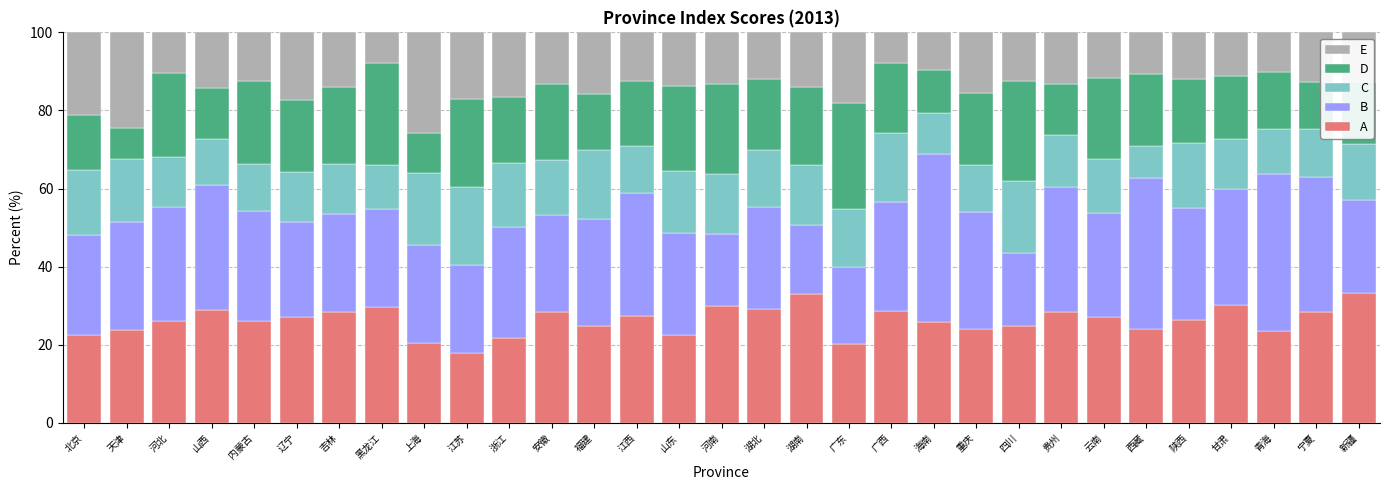

The A series shows 45.4 at 吉林. True or false?

False